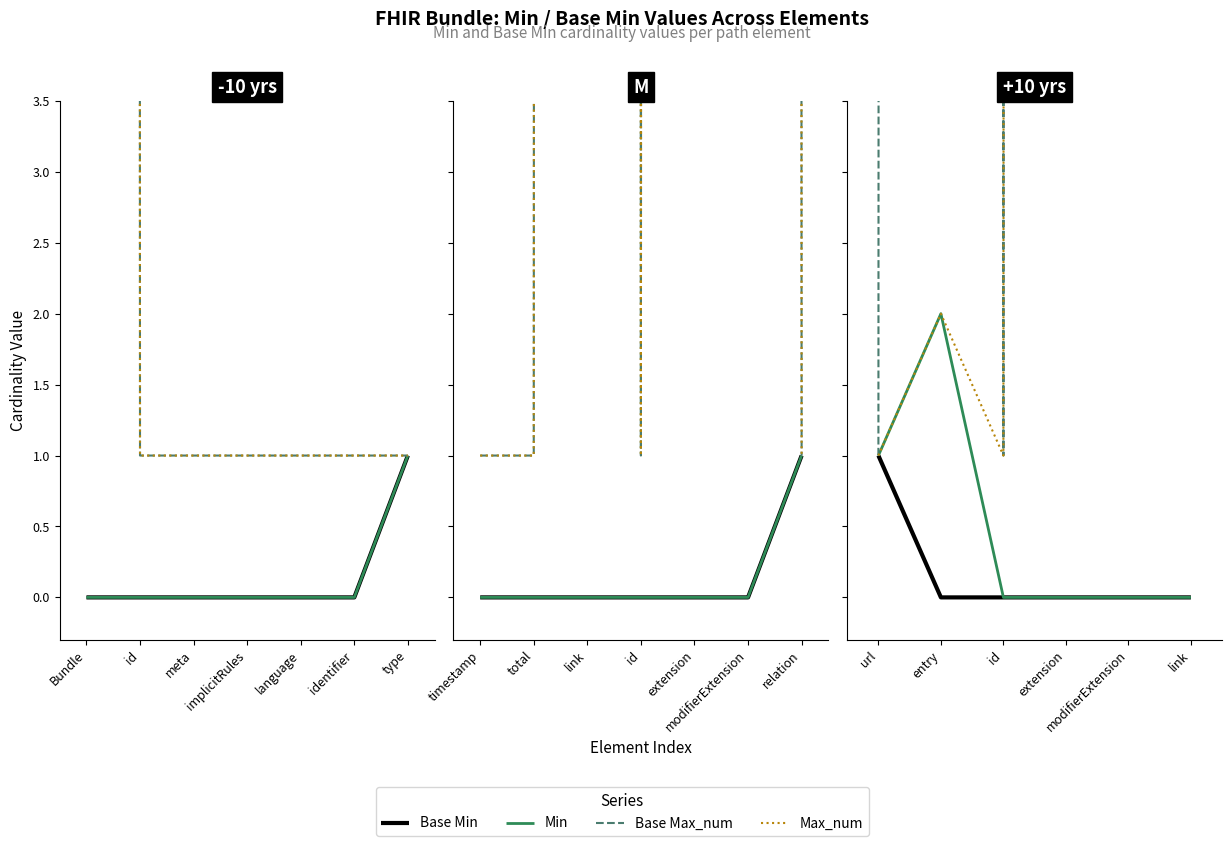

Between url and id, which is larger?

url